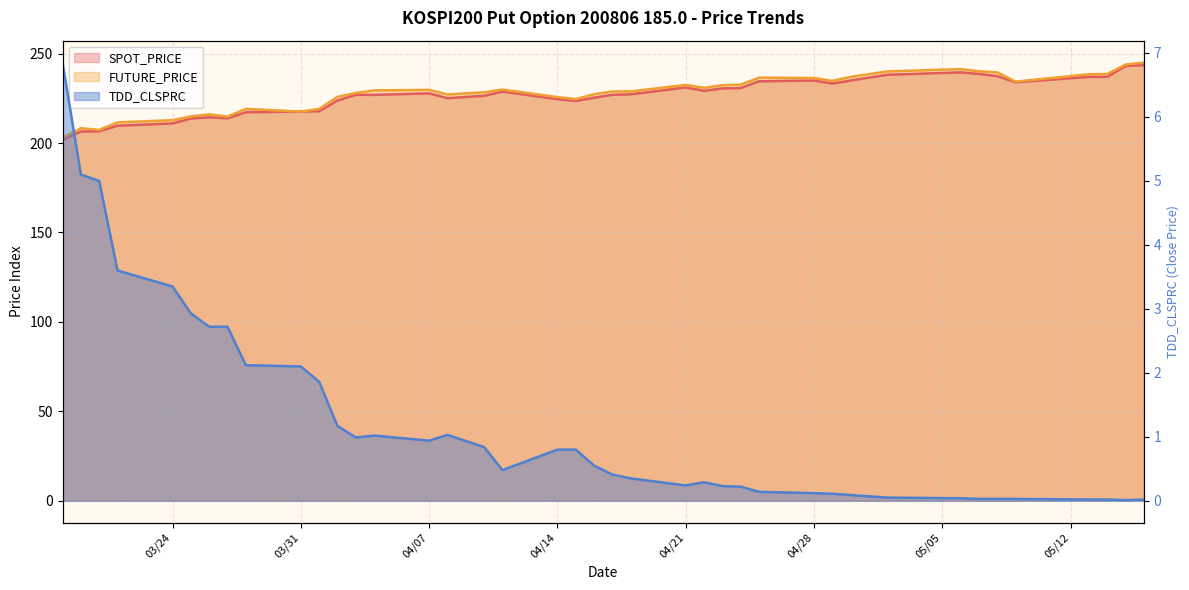

What is the total value across all series at 2008-05-07?

478.8